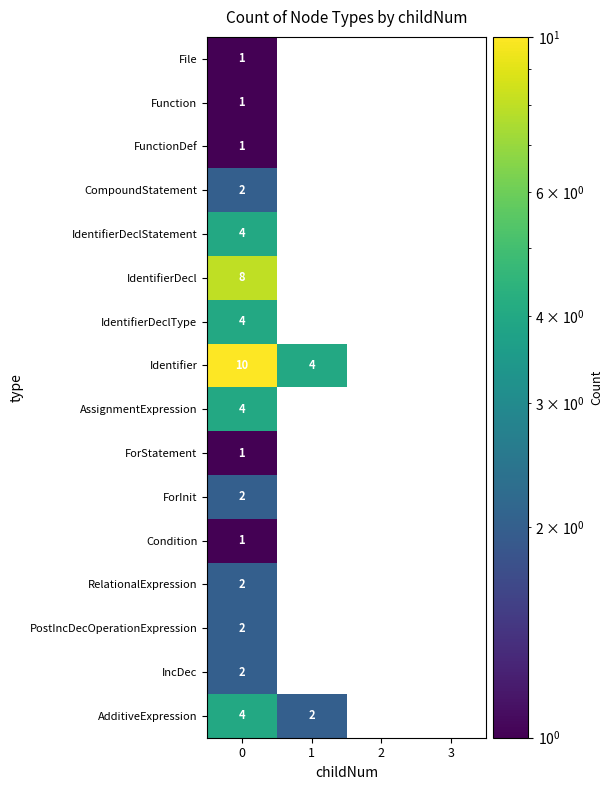

Count the number of categories in the chart.

4